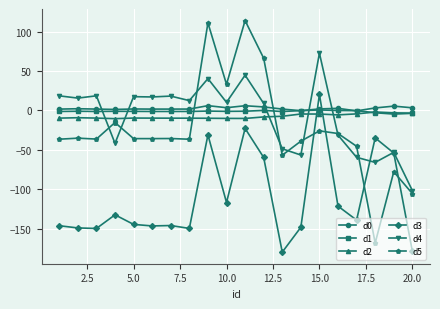

What is the greatest value displayed?

114.1